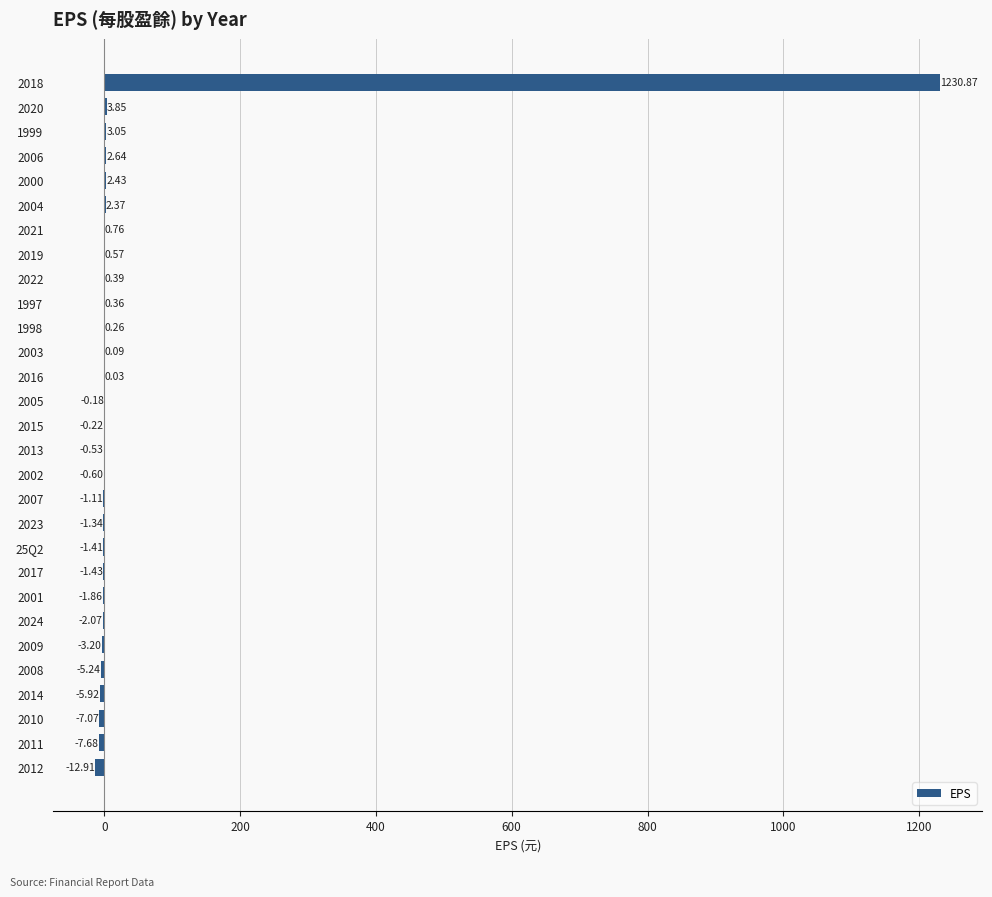

What is the sum of all values?

1194.9